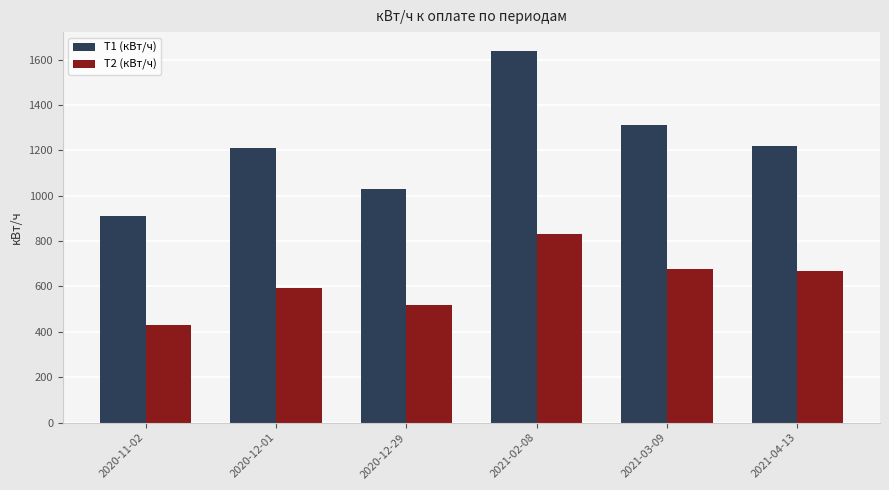

Which series has the largest total across all categories?

Т1 (кВт/ч)